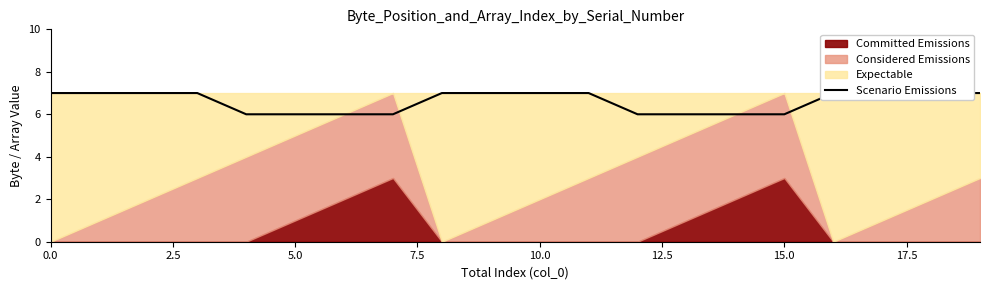

How many data points are less than 7?

8